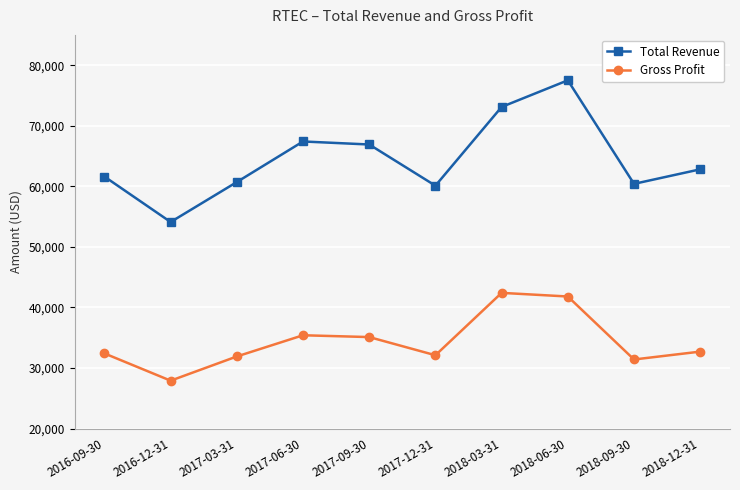

At how many categories does at least one series exceed 72485?

2